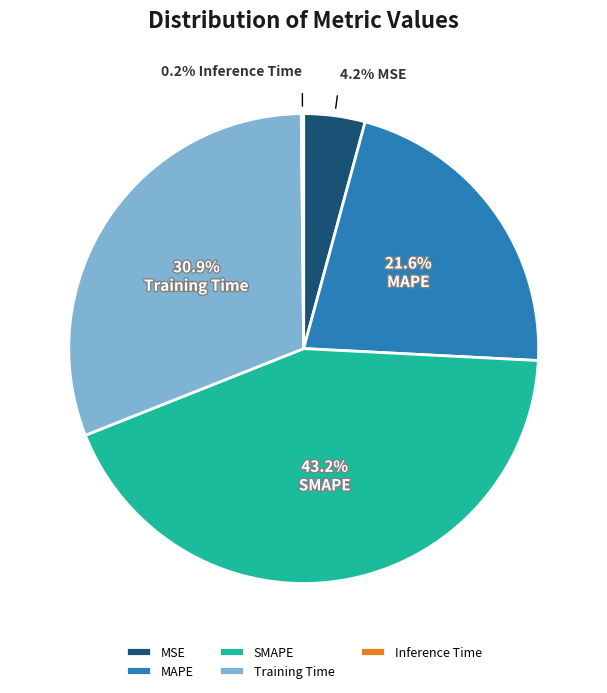

What percentage is the MAPE slice, to the nearest percent?

22%